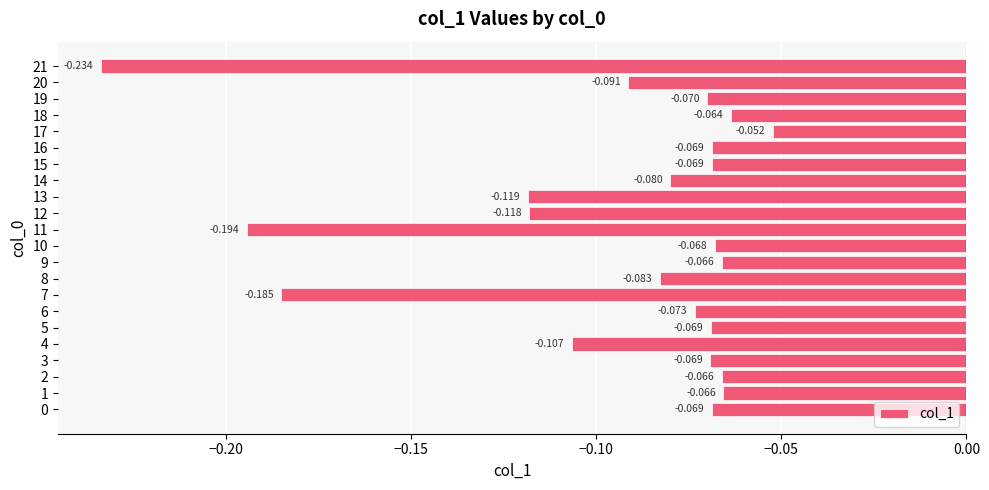

Where is the data nearest to the value 0?

17